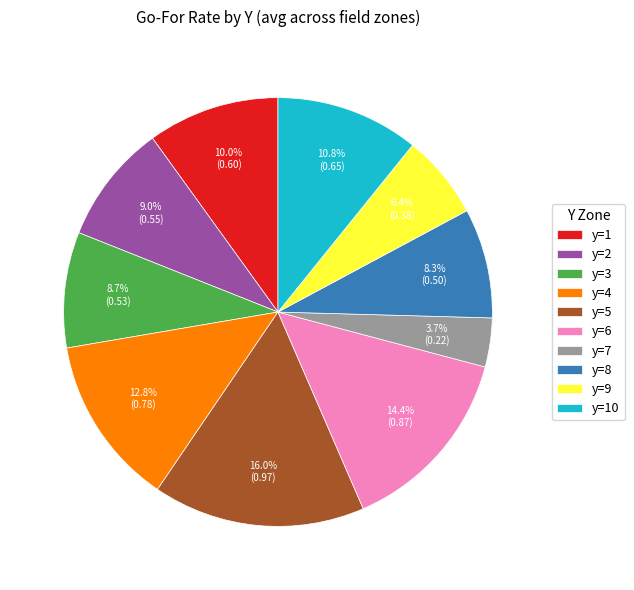

To the nearest percent, what is the average slice percentage?

10%